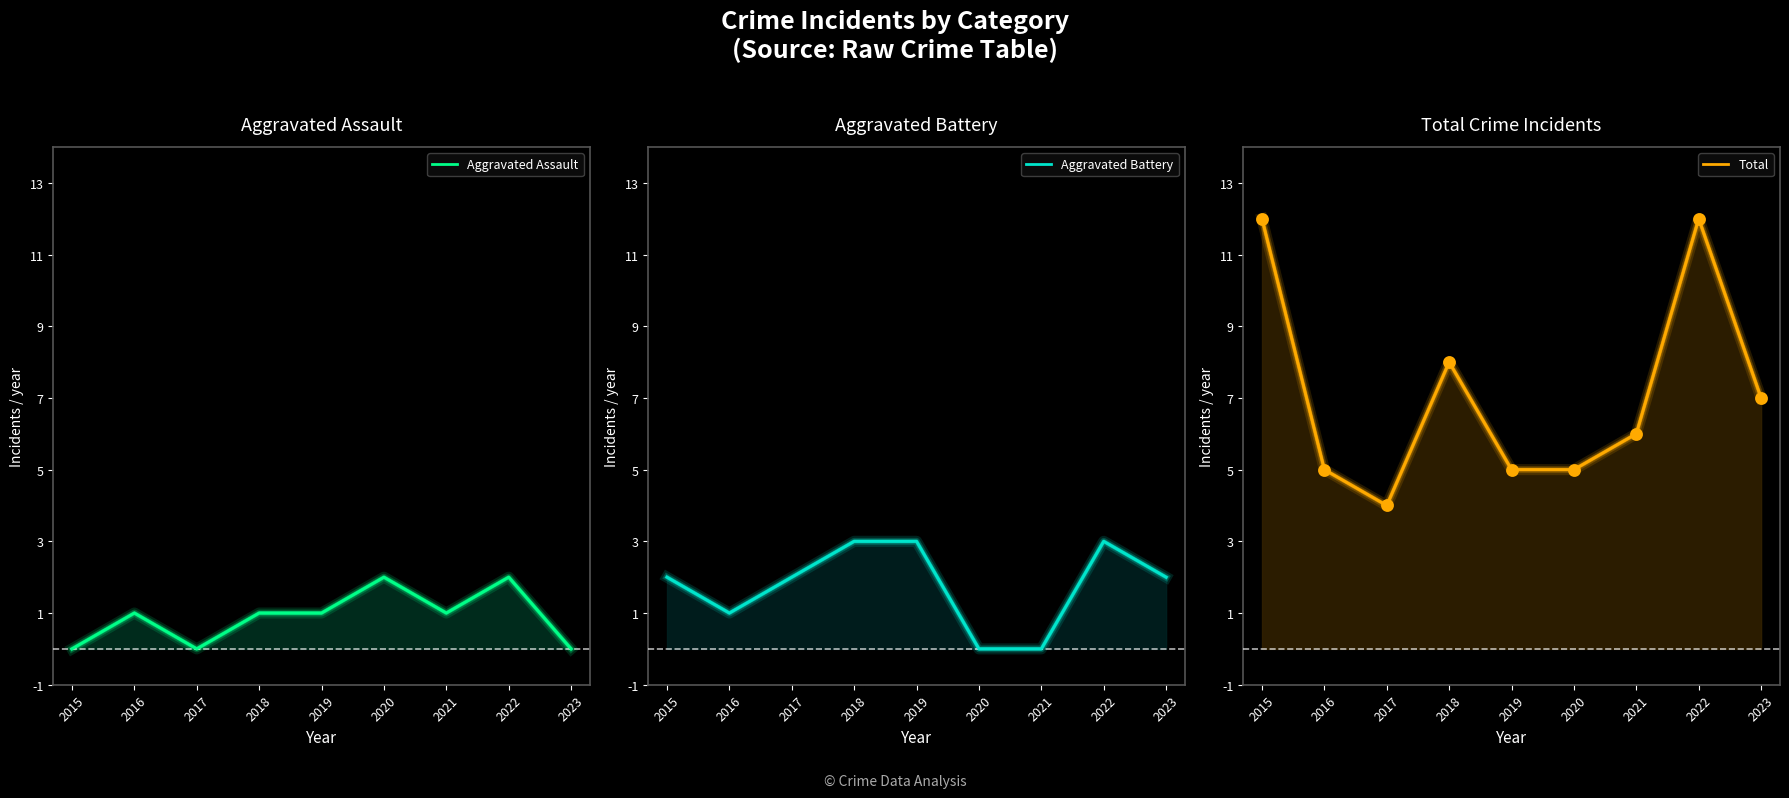

Which series has the largest total across all categories?

Total